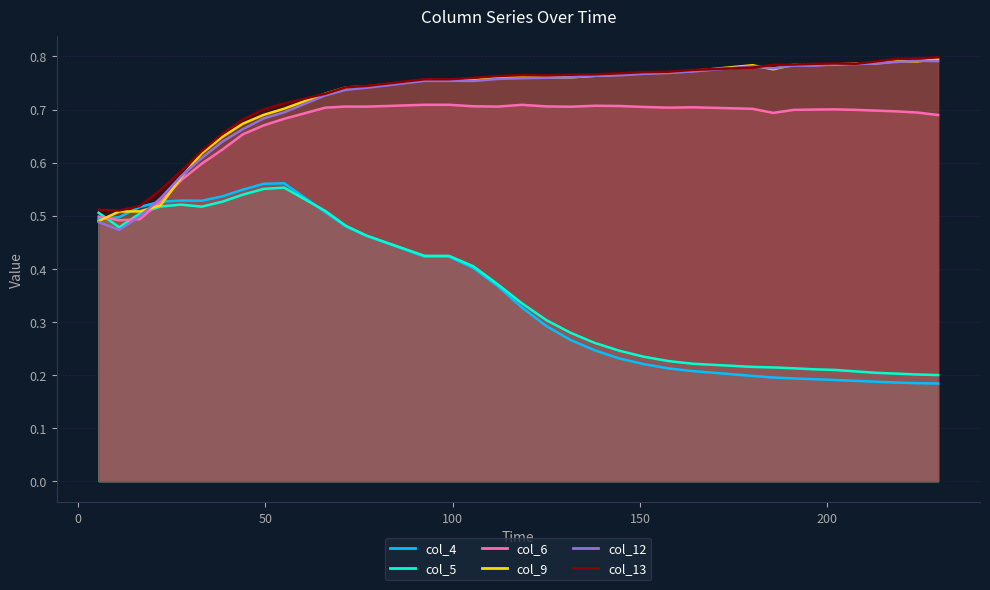

At which label does col_4 reach its minimum?

229.5